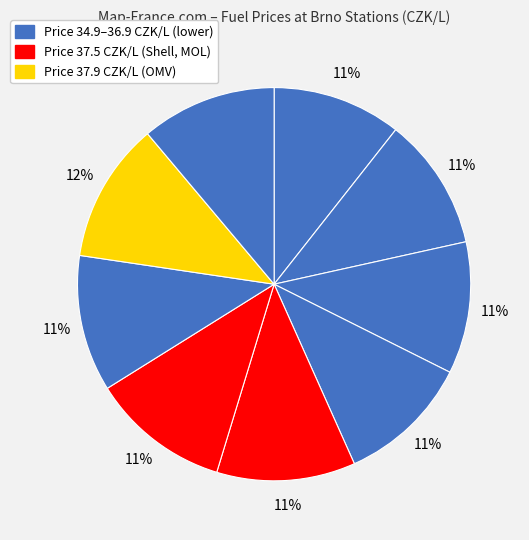

How many slices are in this pie chart?

9